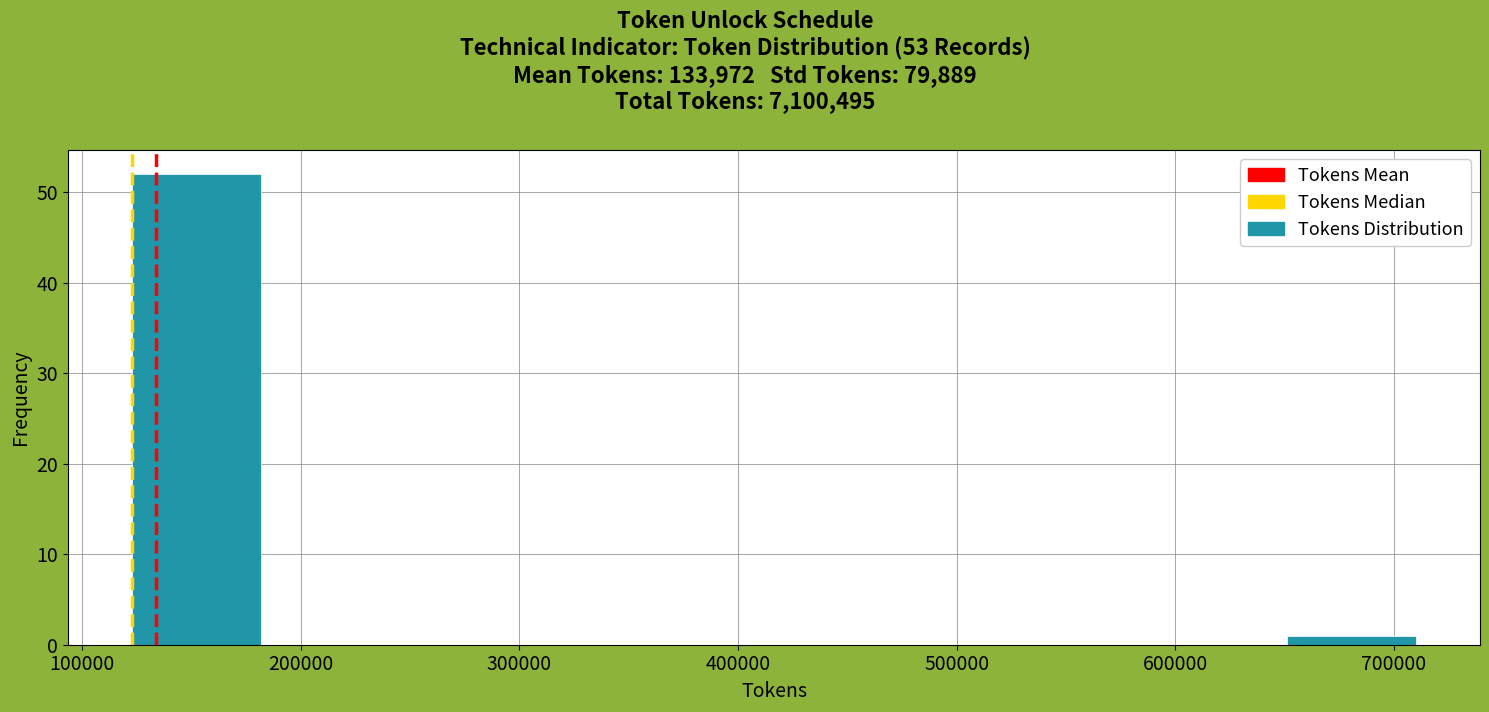

Reading left to right, list every bar in this chart as the range it spans on the x-axis followed by its height. Neither the bar edges nor the heights are printed on the chart, so give them approximately, as read against the axes.

120000 to 180000: 52
180000 to 240000: 0
240000 to 300000: 0
300000 to 360000: 0
360000 to 420000: 0
420000 to 480000: 0
480000 to 530000: 0
530000 to 590000: 0
590000 to 650000: 0
650000 to 710000: 1